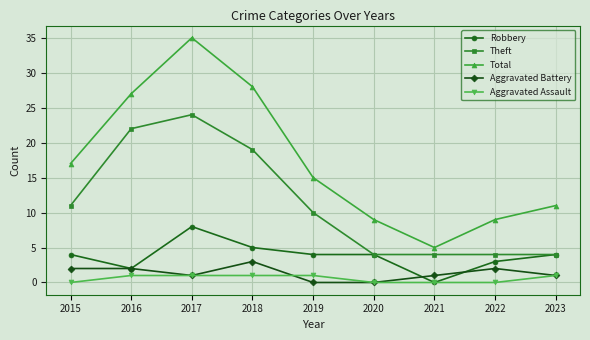

True or false: Aggravated Battery and Aggravated Assault cross at least once.

True